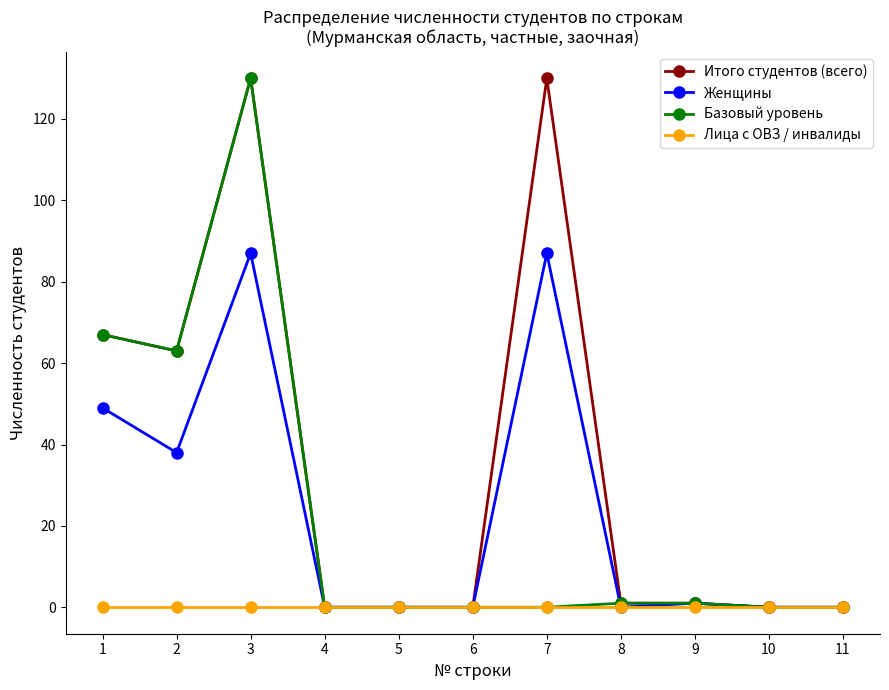

Which series has the largest total across all categories?

Итого студентов (всего)